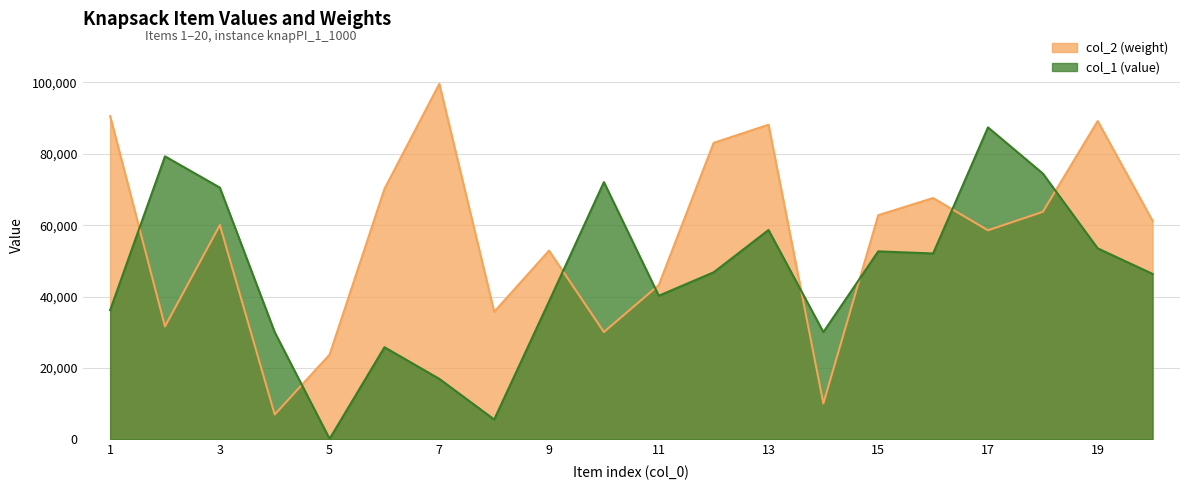

After their last crossing, which series has the higher values: col_1 or col_2?

col_2